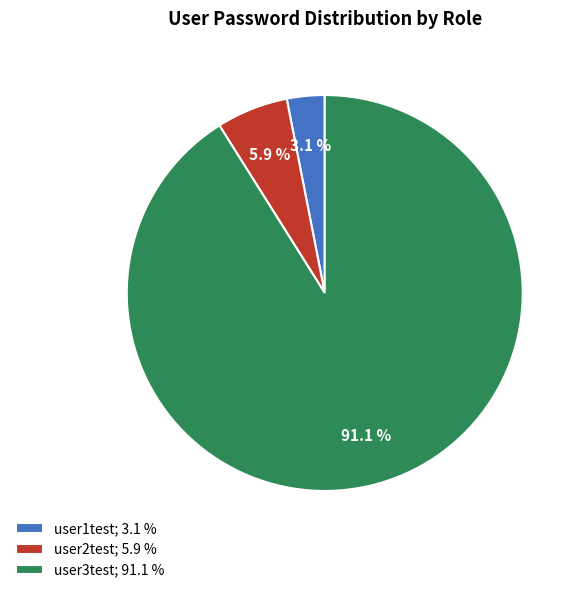

Count the number of slices in the pie.

3